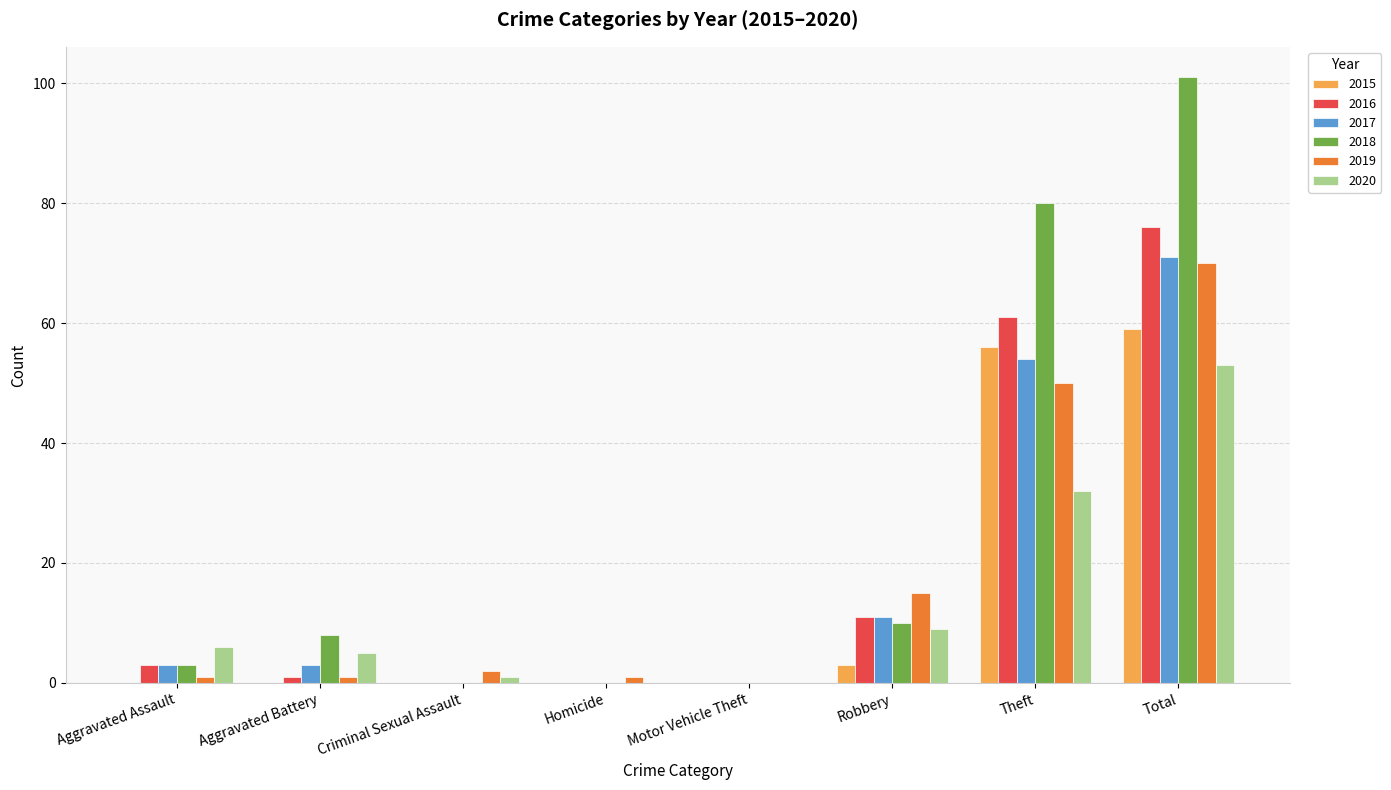

How many groups of bars are there?

8